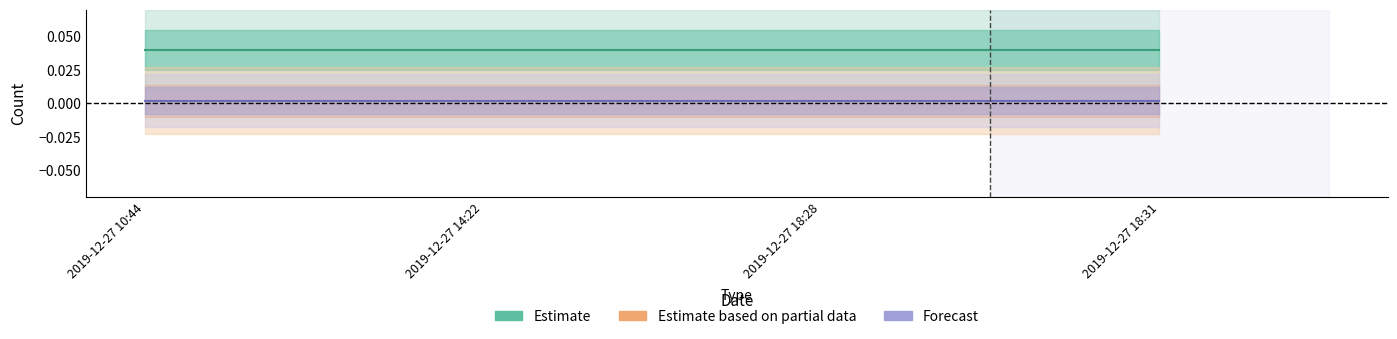

List the labels in order of Estimate value, largest first.

2019-12-27 10:44, 2019-12-27 14:22, 2019-12-27 18:28, 2019-12-27 18:31